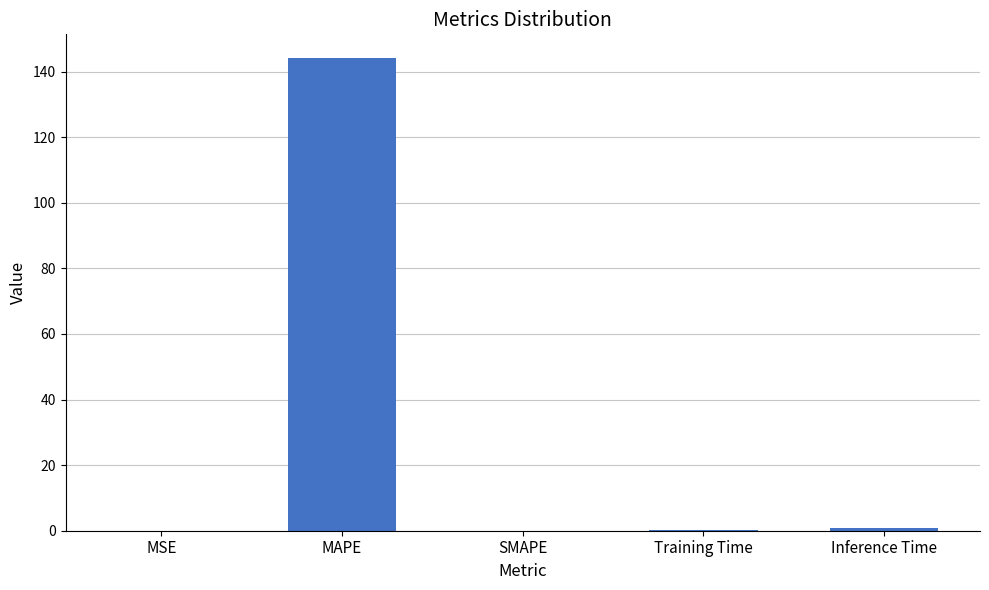

Which has a higher value, MAPE or MSE?

MAPE